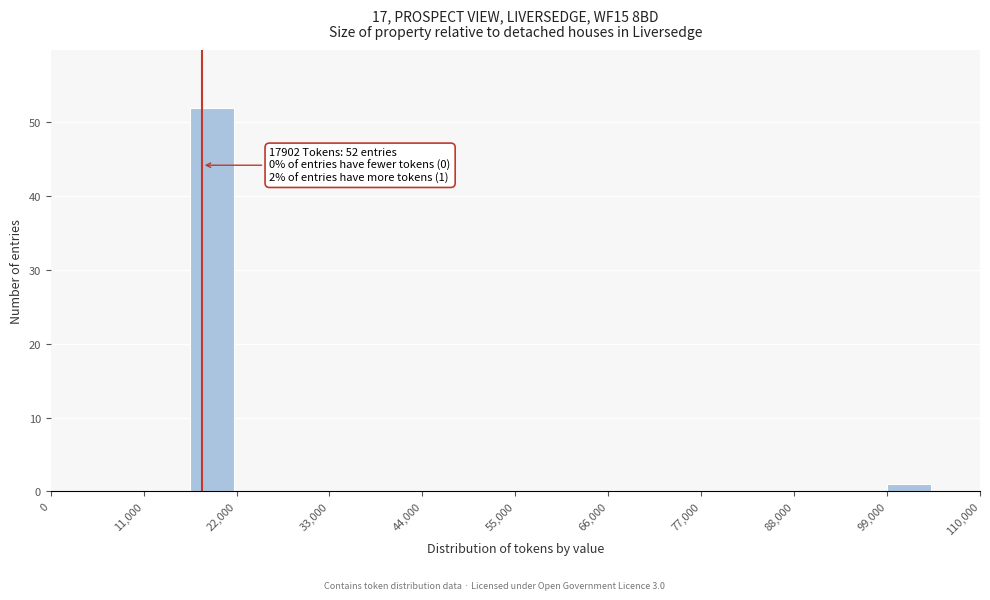

Around what value on the x-axis is the tallest bar? Give the approximate position of its centre, as read against the axis.

20000